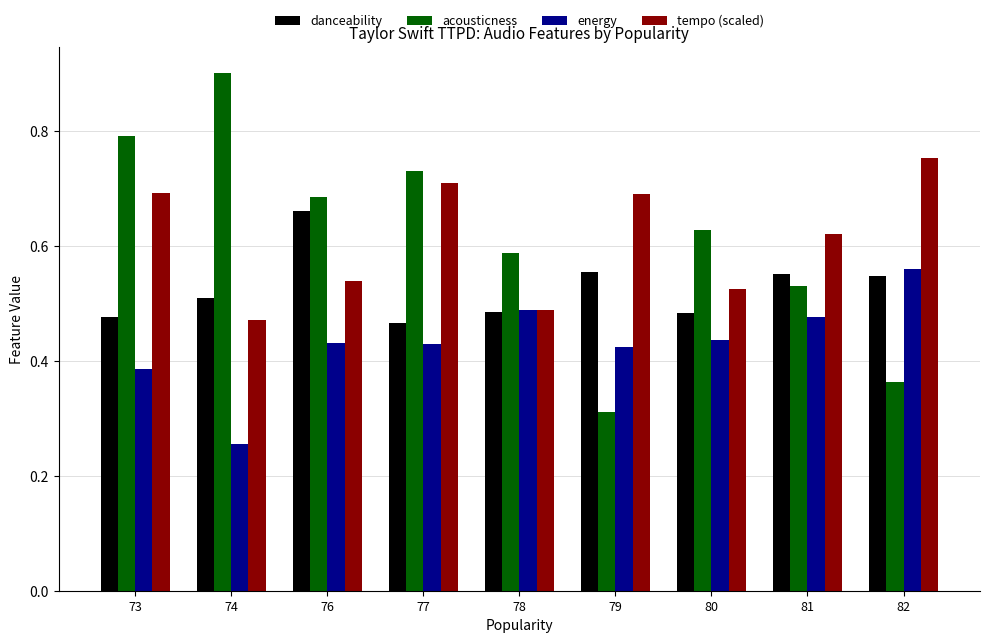

What are all the series names shown in the legend?

danceability, acousticness, energy, tempo (scaled)